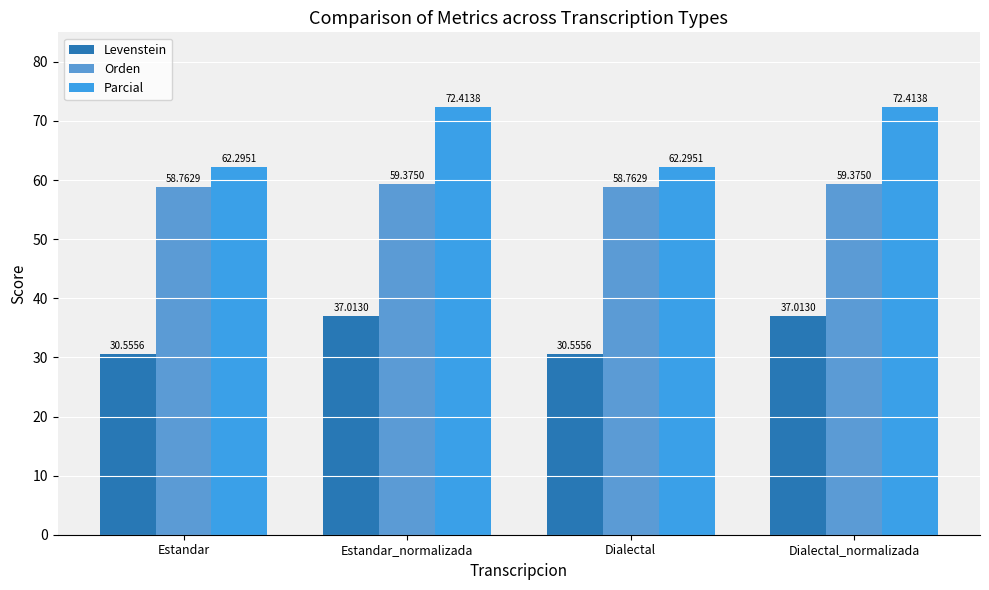

How many bars are there in total?

12